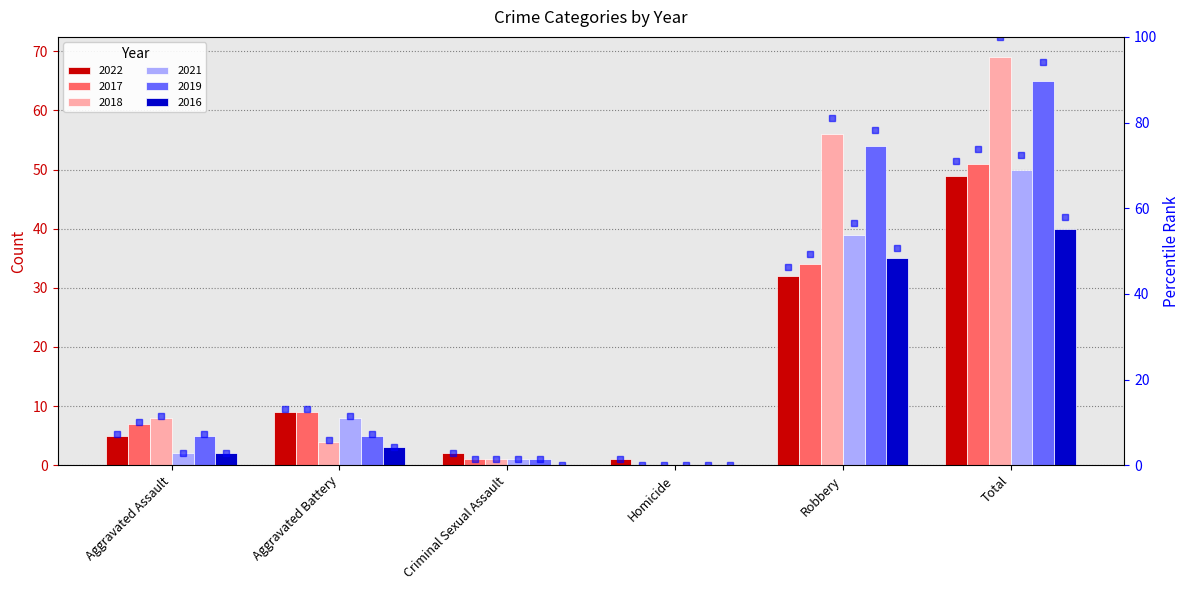

True or false: 2018 has a value of 6 at Aggravated Battery.

False